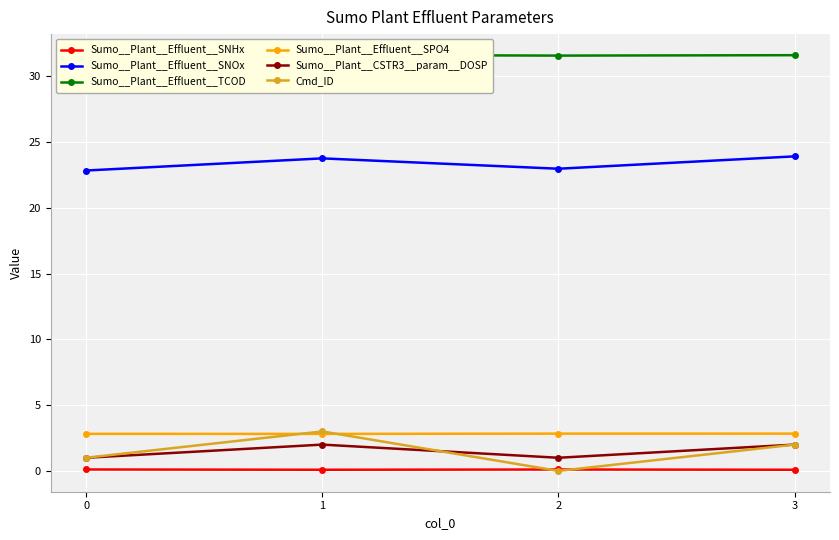

Reading right to left, transcribe all the data shown in this chart.

Sumo__Plant__Effluent__SNHx: 0.1	0.1	0.1	0.1
Sumo__Plant__Effluent__SNOx: 23.9	23.0	23.8	22.8
Sumo__Plant__Effluent__TCOD: 31.6	31.6	31.6	31.6
Sumo__Plant__Effluent__SPO4: 2.8	2.8	2.8	2.8
Sumo__Plant__CSTR3__param__DOSP: 2.0	1.0	2.0	1.0
Cmd_ID: 2.0	0.0	3.0	1.0